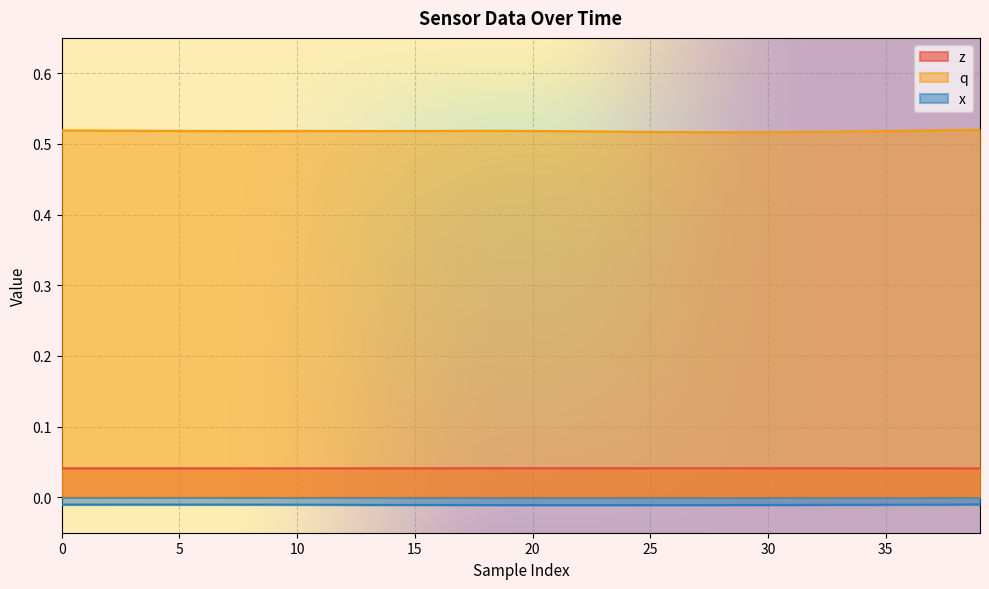

True or false: q and x intersect in this chart.

False